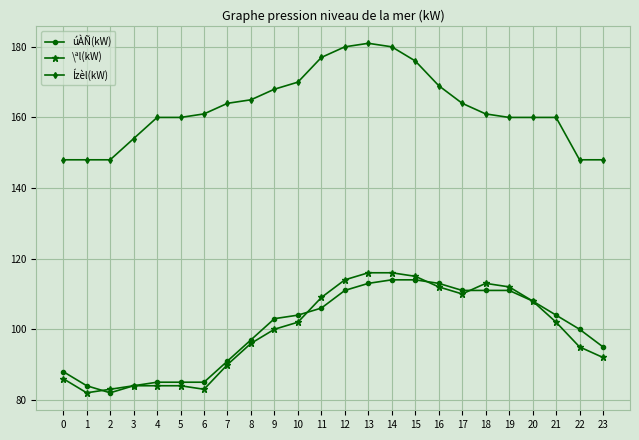

Is the value of úÀÑ(kW) at 14 greater than the value of \ªl(kW) at 4?

Yes